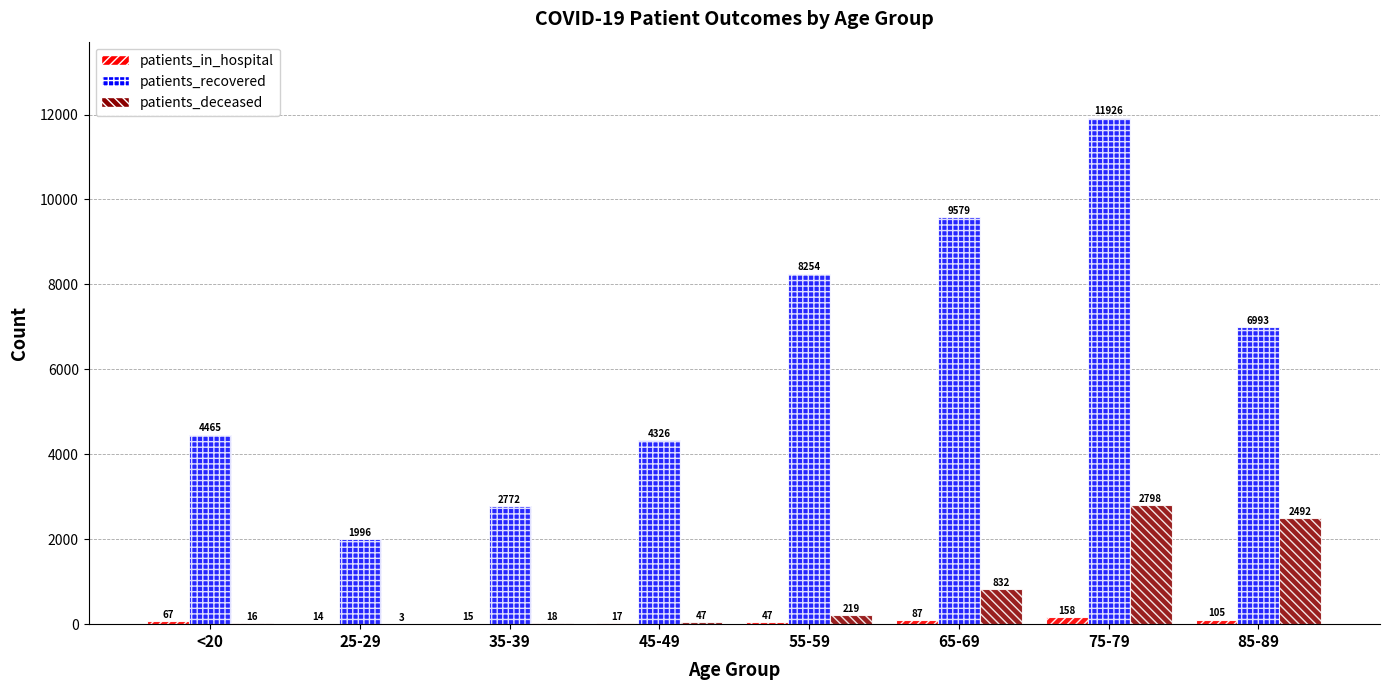

At which category is the sum across all series the highest?

75-79